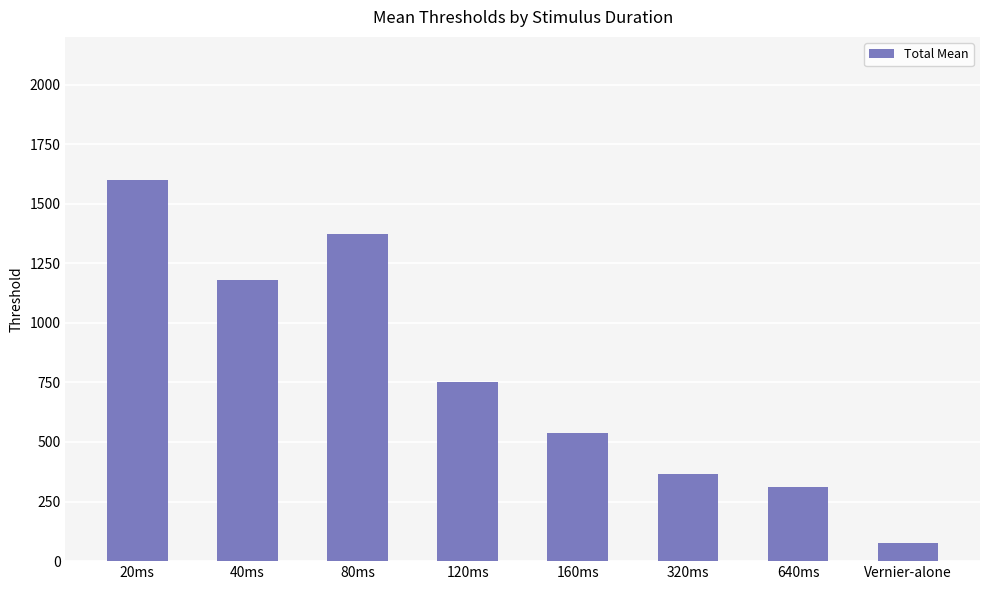

Which category has the highest value across all series?

20ms